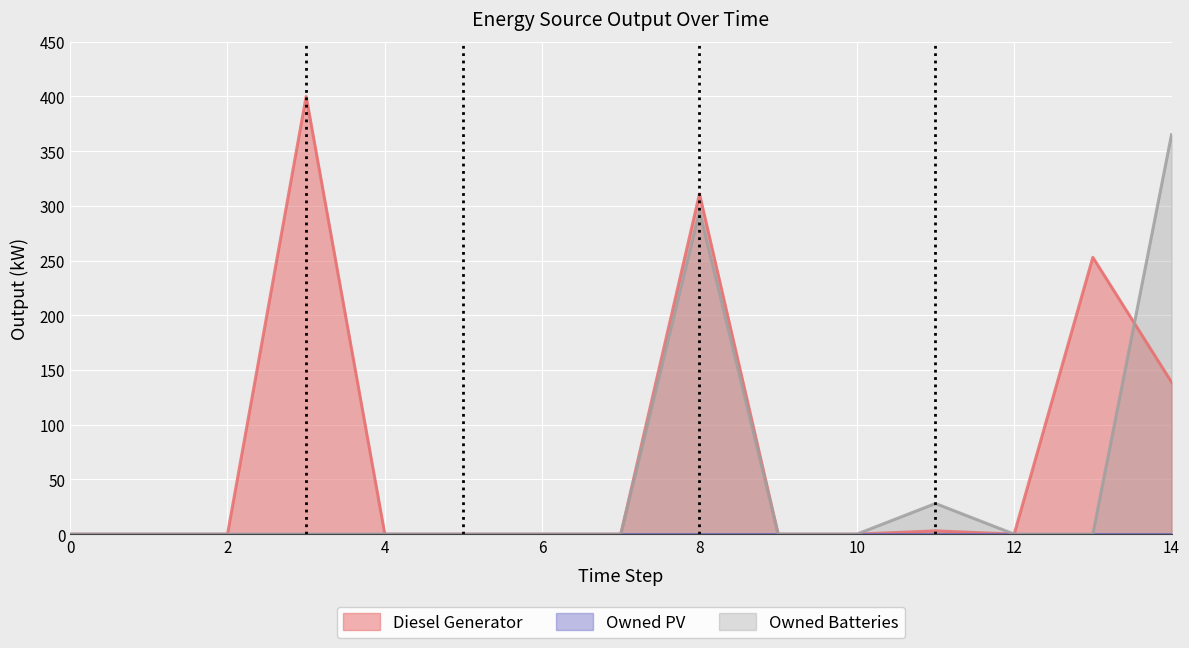

What is the value of the Owned Batteries point at the 9th from the left?

295